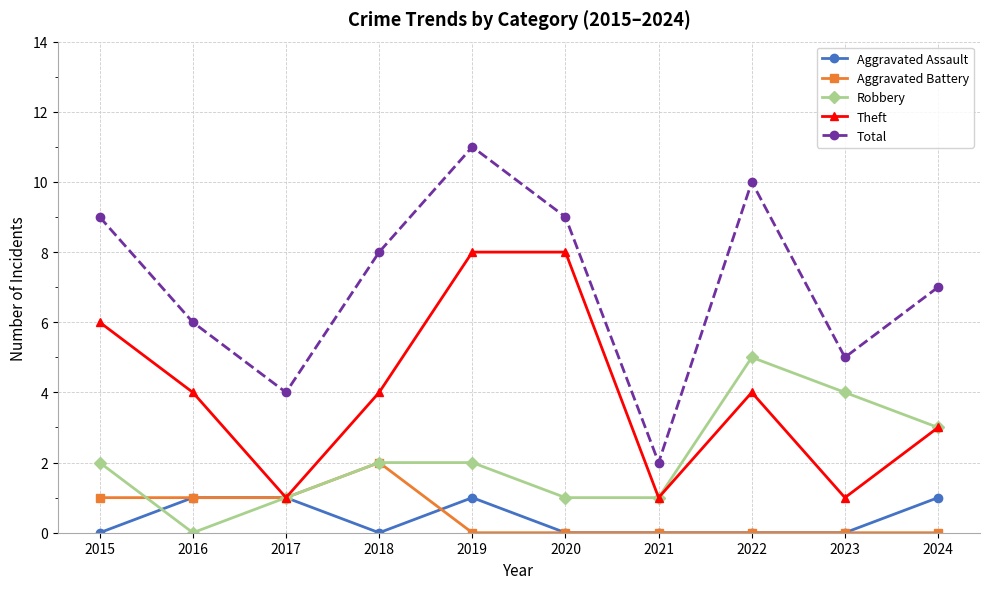

Reading right to left, extract all data points from this chart.

Aggravated Assault: 1	0	0	0	0	1	0	1	1	0
Aggravated Battery: 0	0	0	0	0	0	2	1	1	1
Robbery: 3	4	5	1	1	2	2	1	0	2
Theft: 3	1	4	1	8	8	4	1	4	6
Total: 7	5	10	2	9	11	8	4	6	9